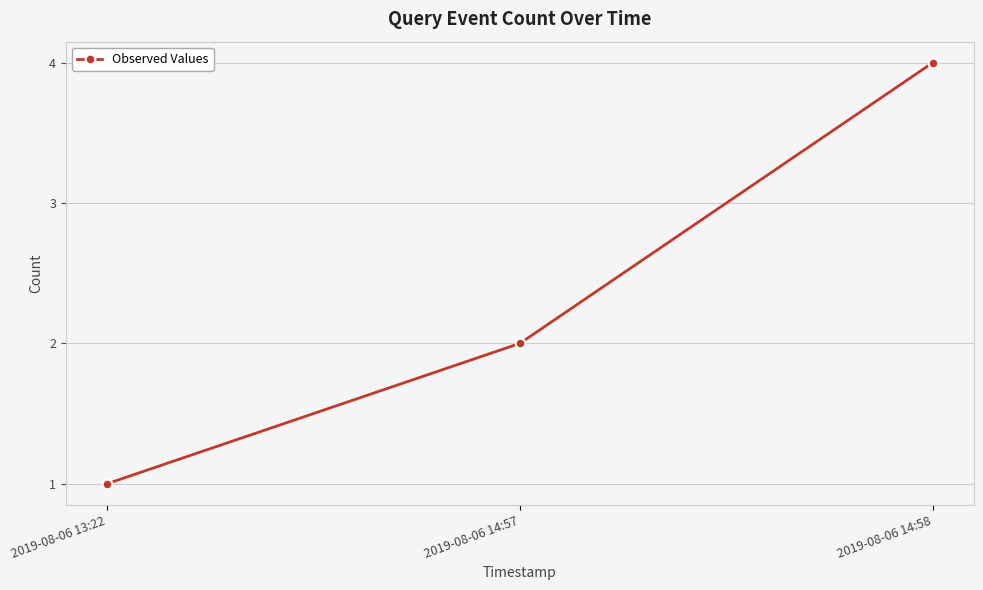

What position from the left is 2019-08-06 14:57?

2